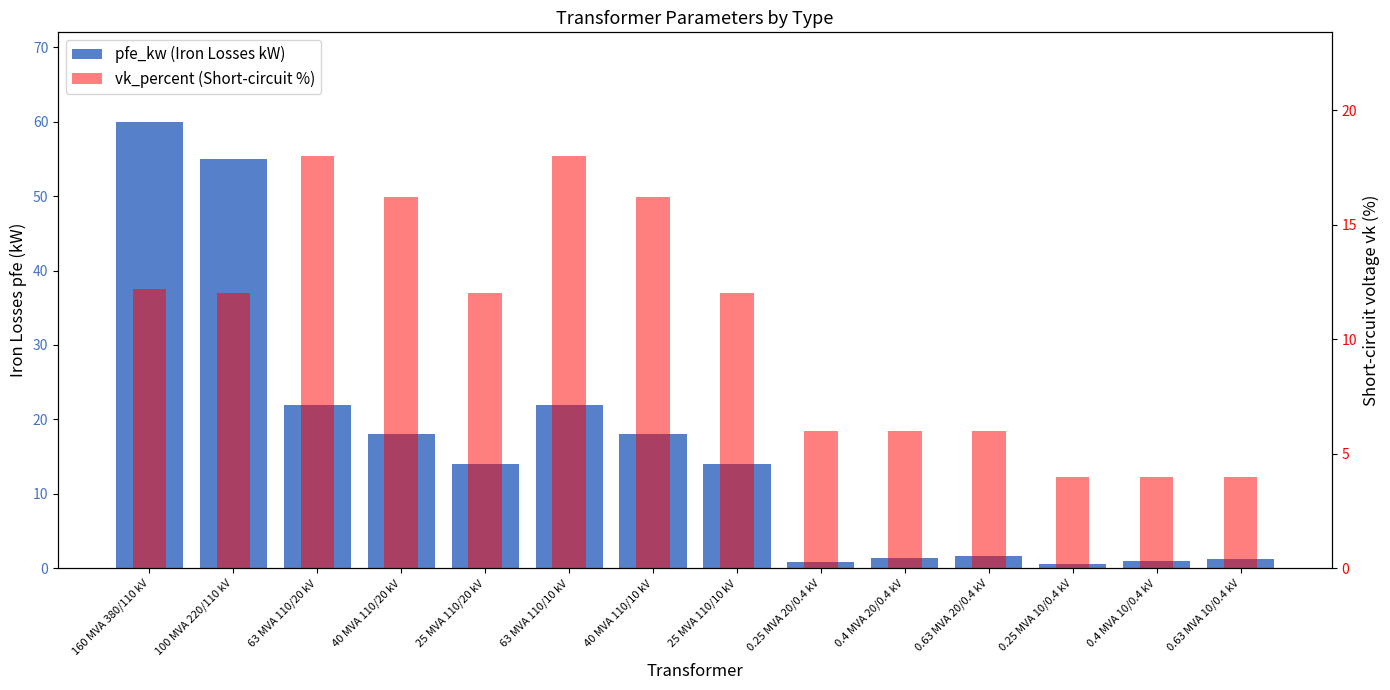

The value of vk_percent (Short-circuit %) at 40 MVA 110/20 kV is 16.2. True or false?

True